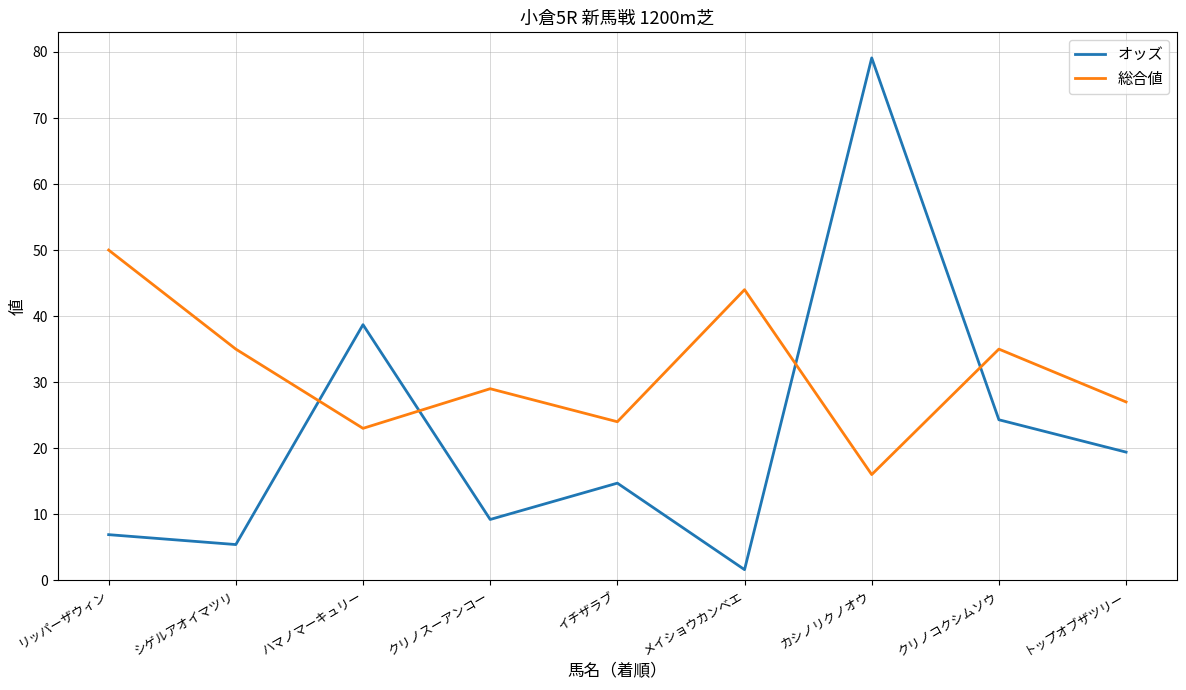

Which series has the largest total across all categories?

総合値